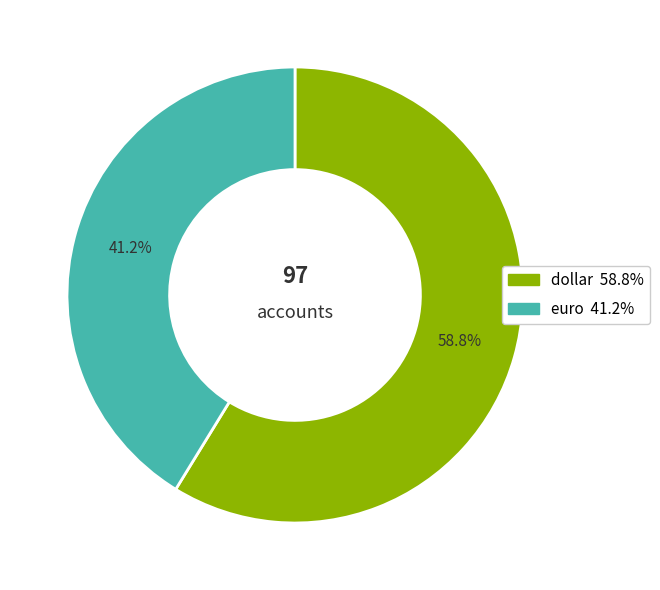

To the nearest percent, what is the difference between the euro and dollar slice percentages?

18%